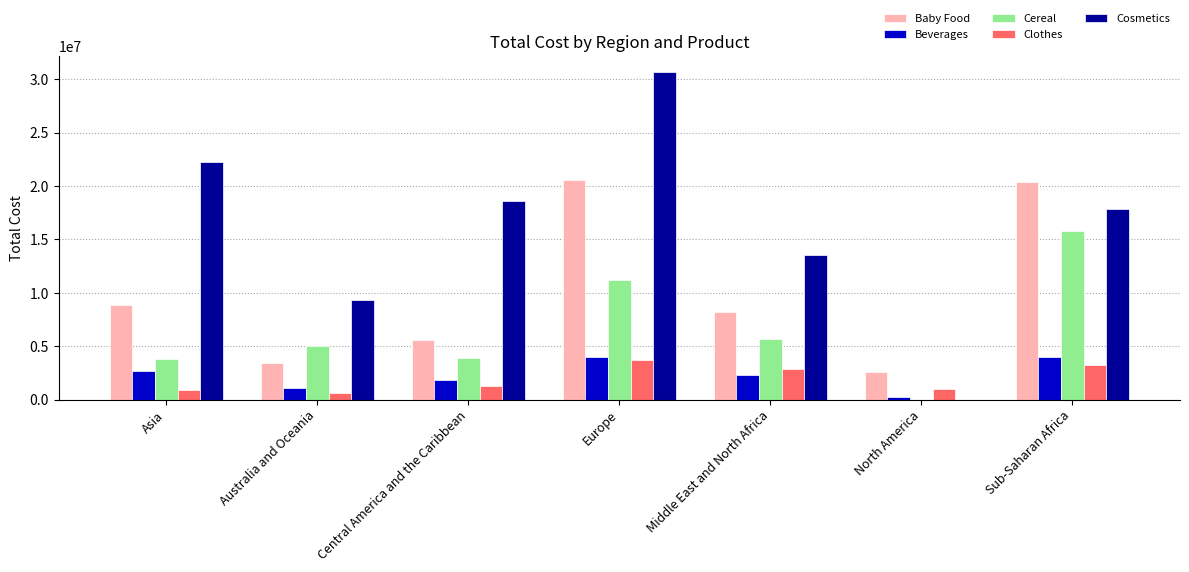

How many data points does each series have?

7